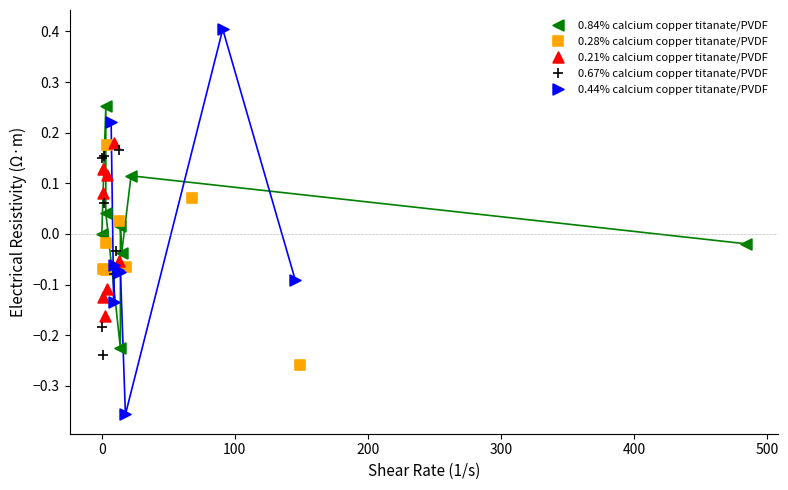

Which series contains the lowest Y value?

0.44% calcium copper titanate/PVDF